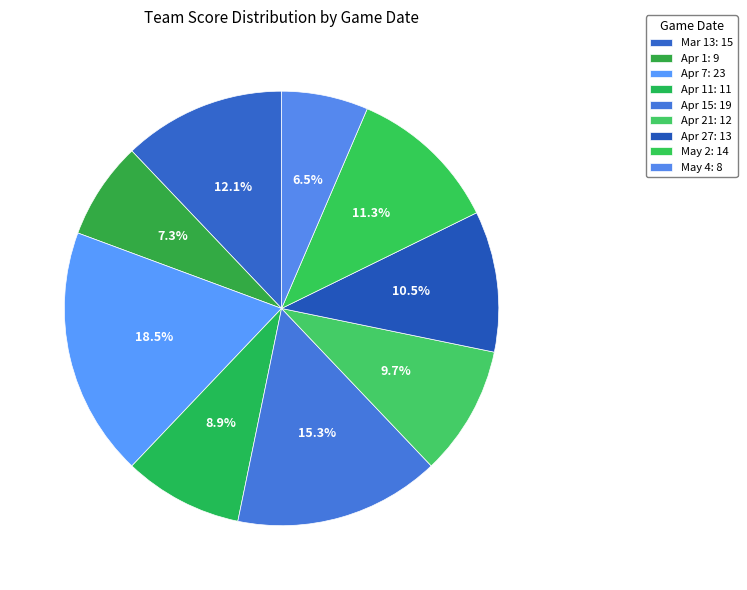

How many segments does this pie chart have?

9